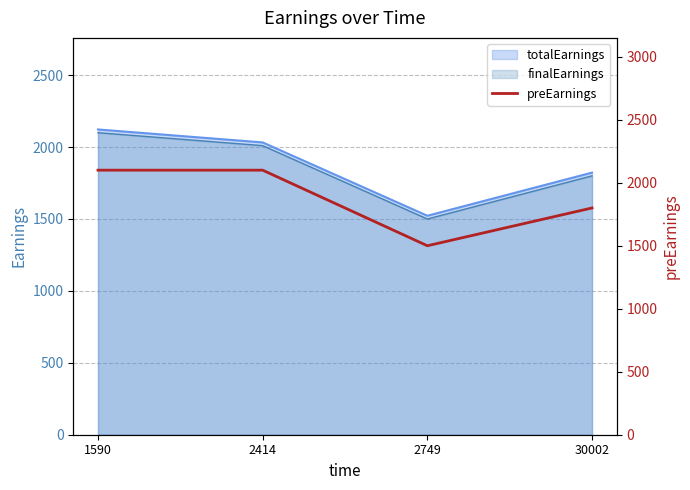

True or false: the data shows 1500 at 2749.

True